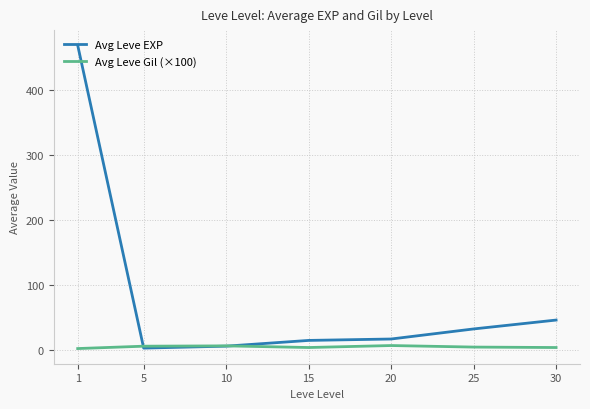

Rank the series by their maximum value, from highest to lowest.

Avg Leve EXP, Avg Leve Gil (×100)